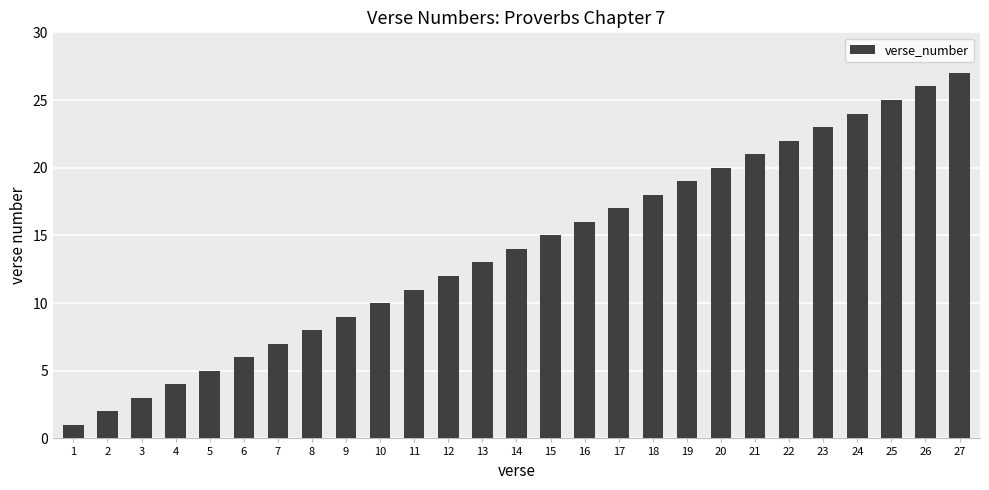

The chart shows a value of 3 at 14. True or false?

False